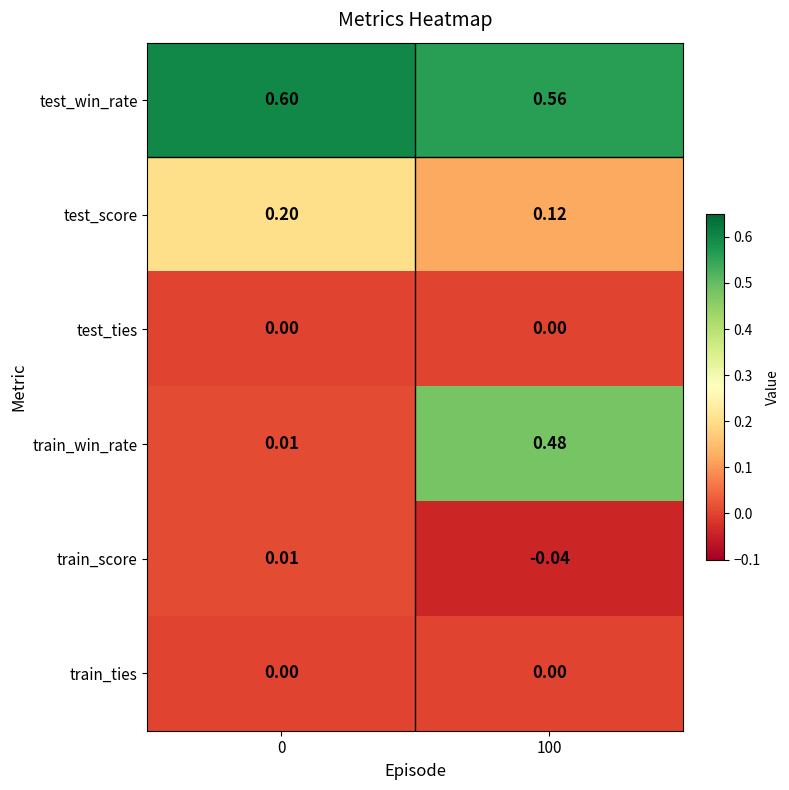

Which series has the largest range (max minus min)?

train_win_rate